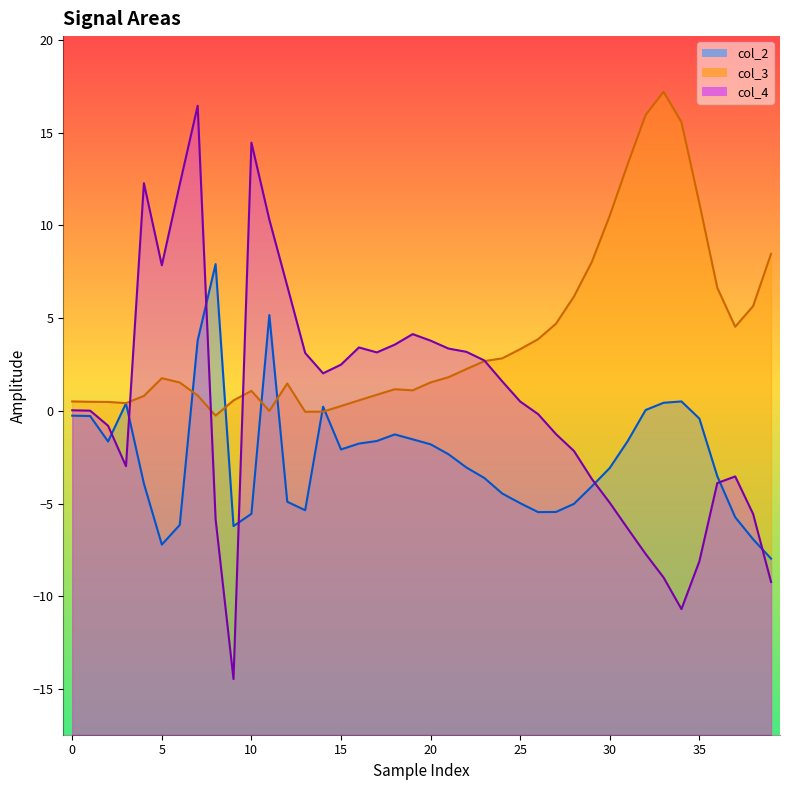

Which series has the largest range (max minus min)?

col_4